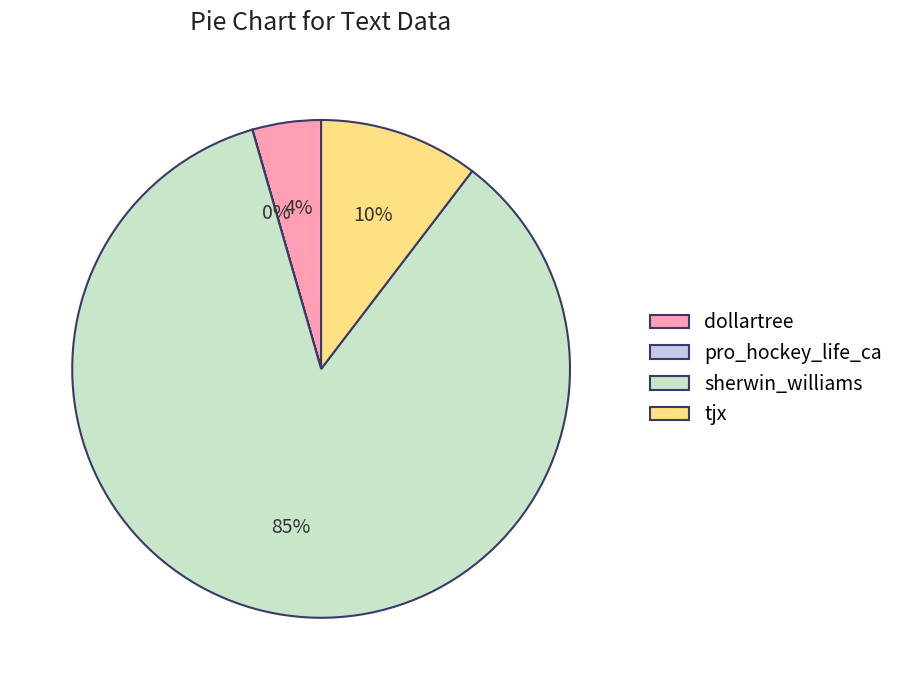

Does sherwin_williams account for over 50% of the chart?

Yes